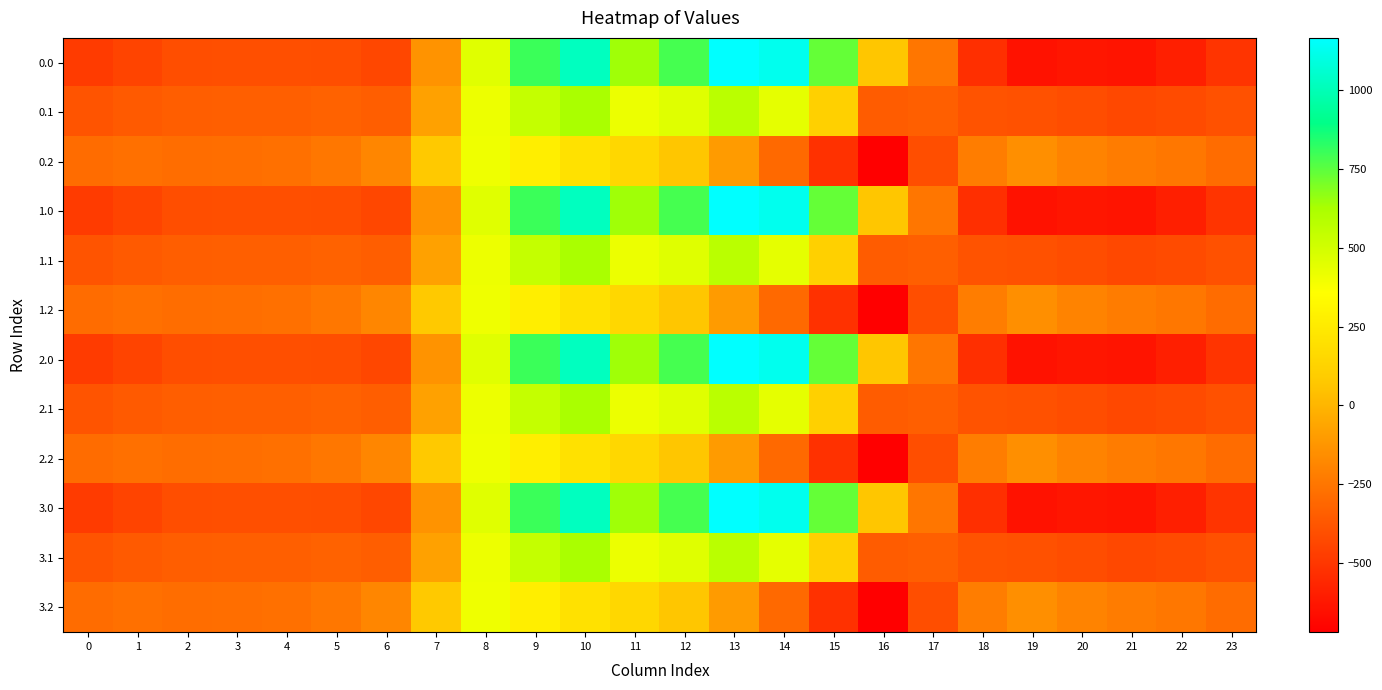

What is the minimum value shown in the chart?

-721.2